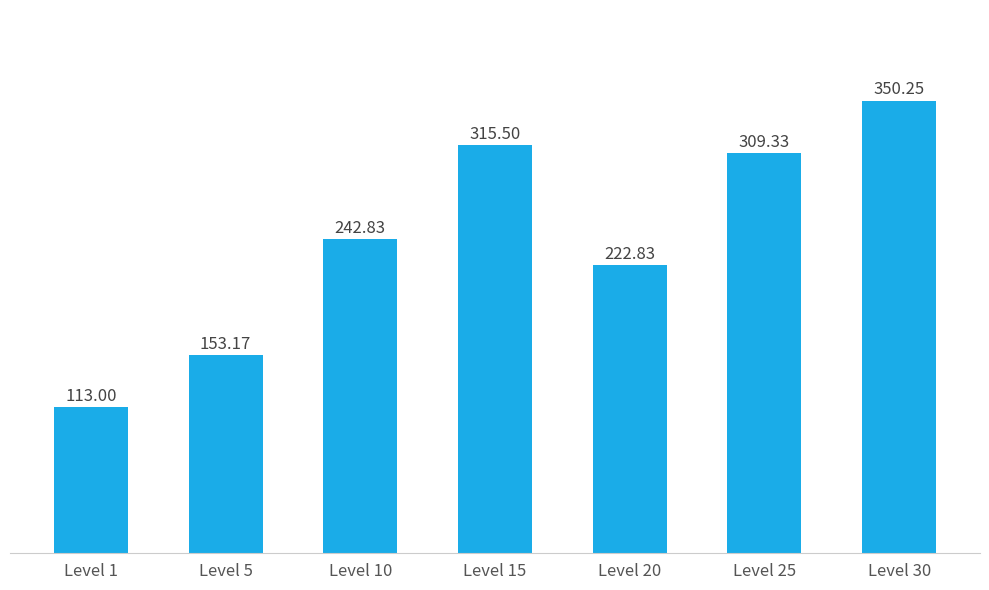

Rank the categories by value from highest to lowest.

Level 30, Level 15, Level 25, Level 10, Level 20, Level 5, Level 1